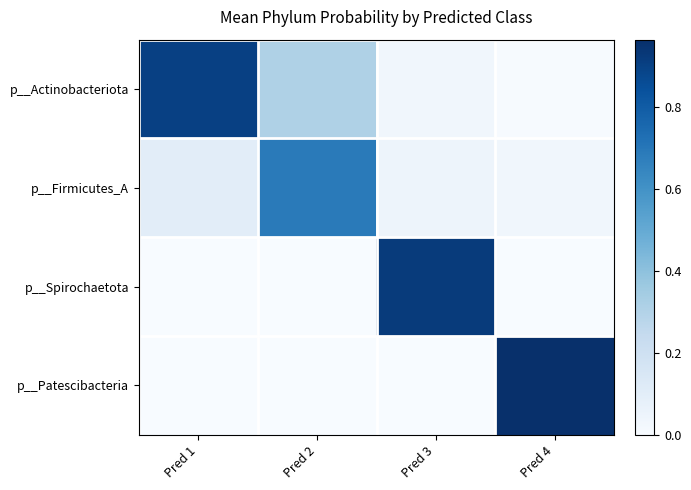

How many categories are shown in the chart?

4